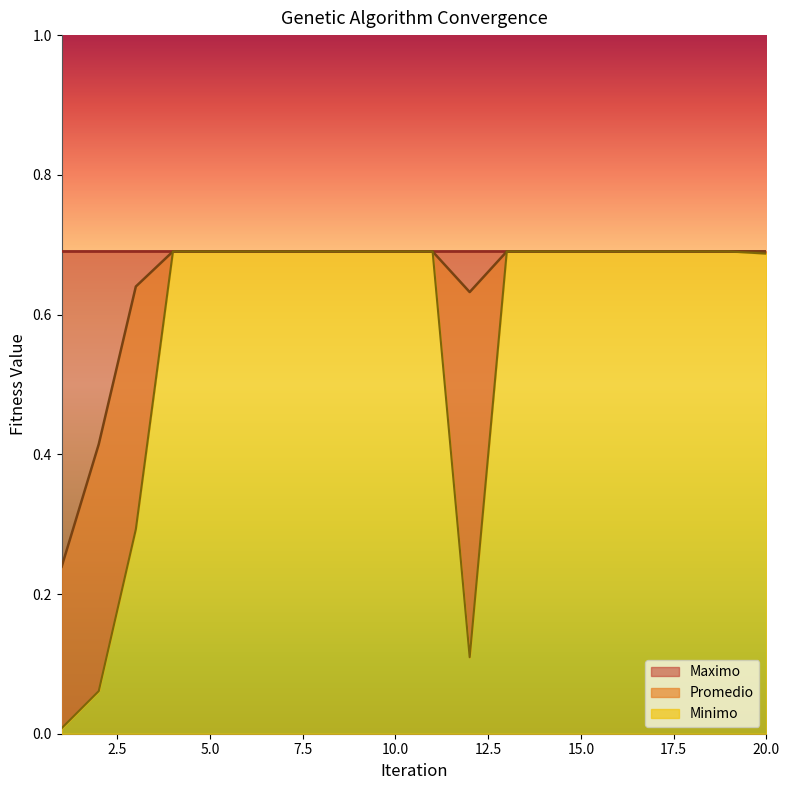

Does the chart have visible grid lines?

No